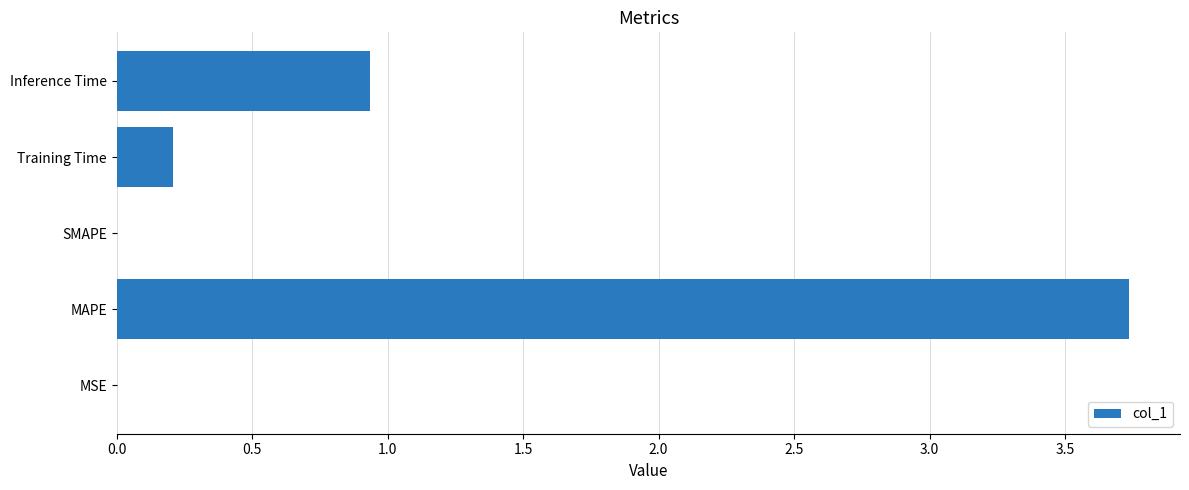

Count the number of categories in the chart.

5